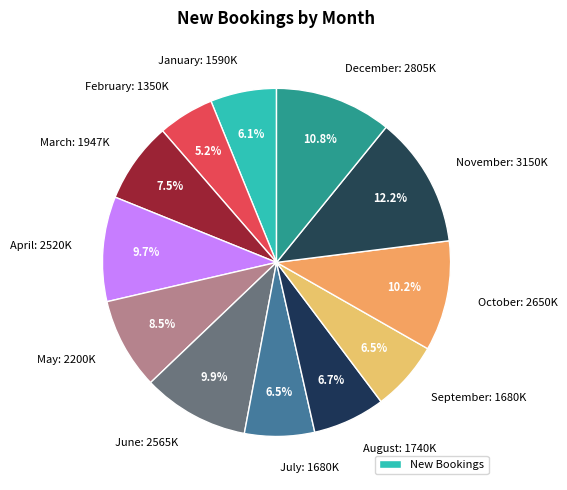

Which has a higher value, June or May?

June